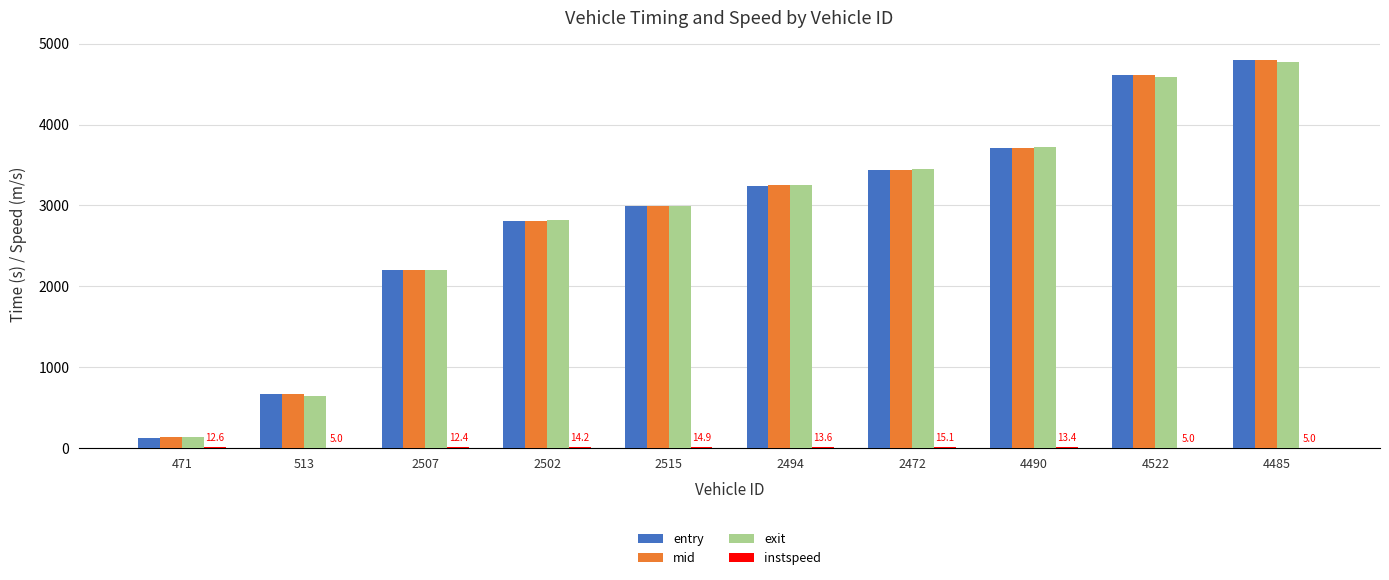

How many groups of bars are there?

10